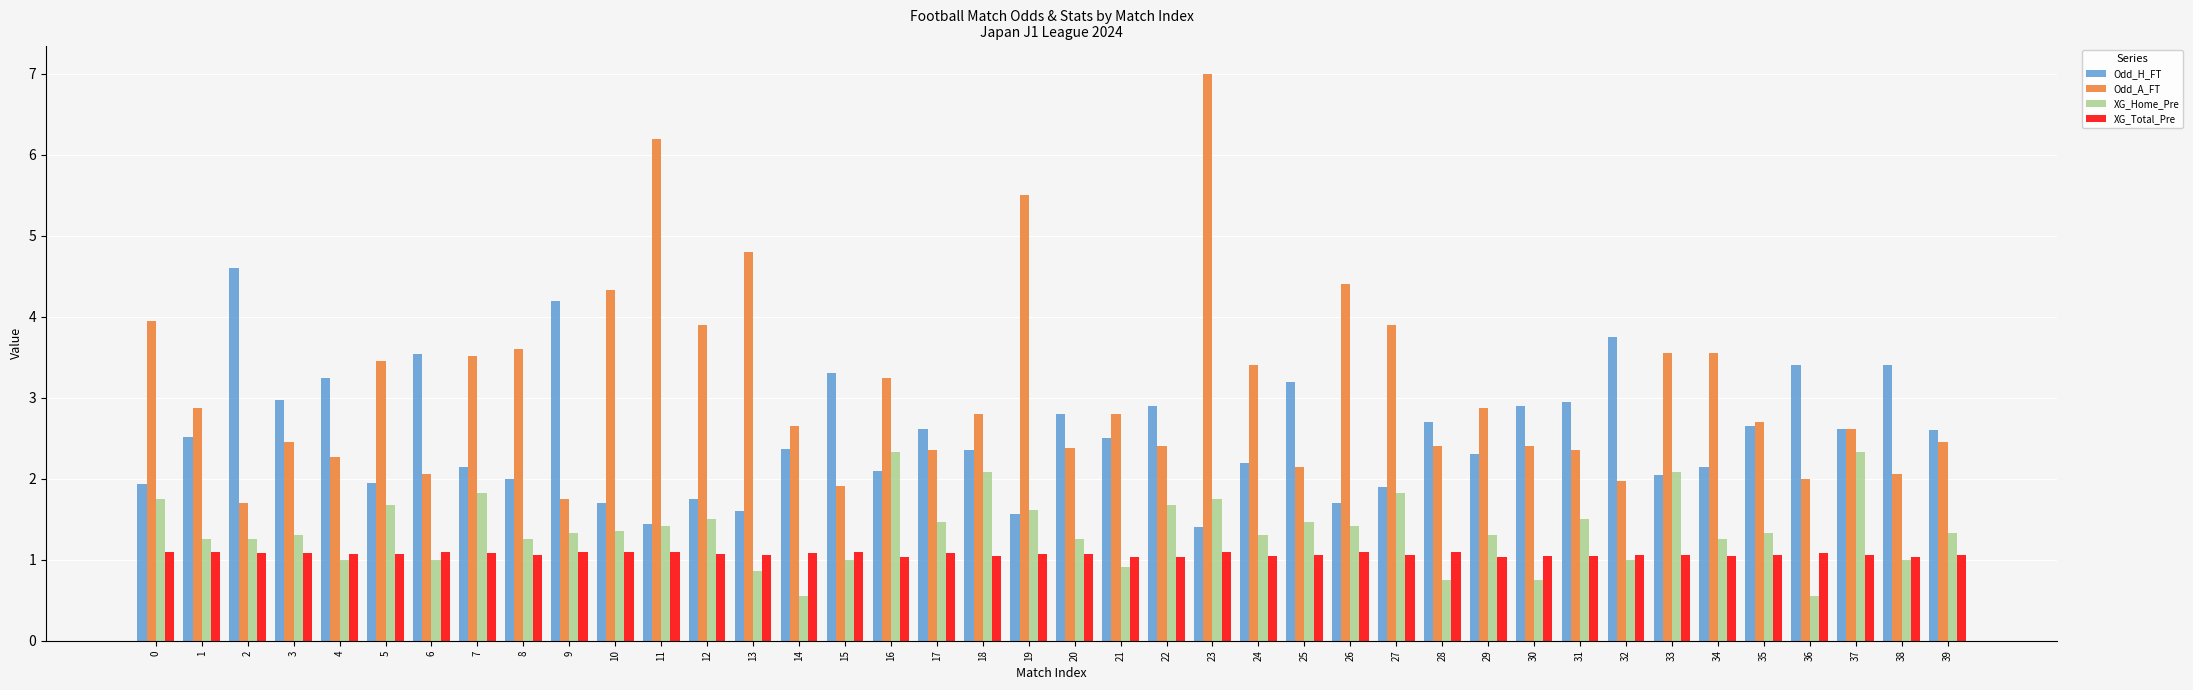

How many bars are there in total?

160